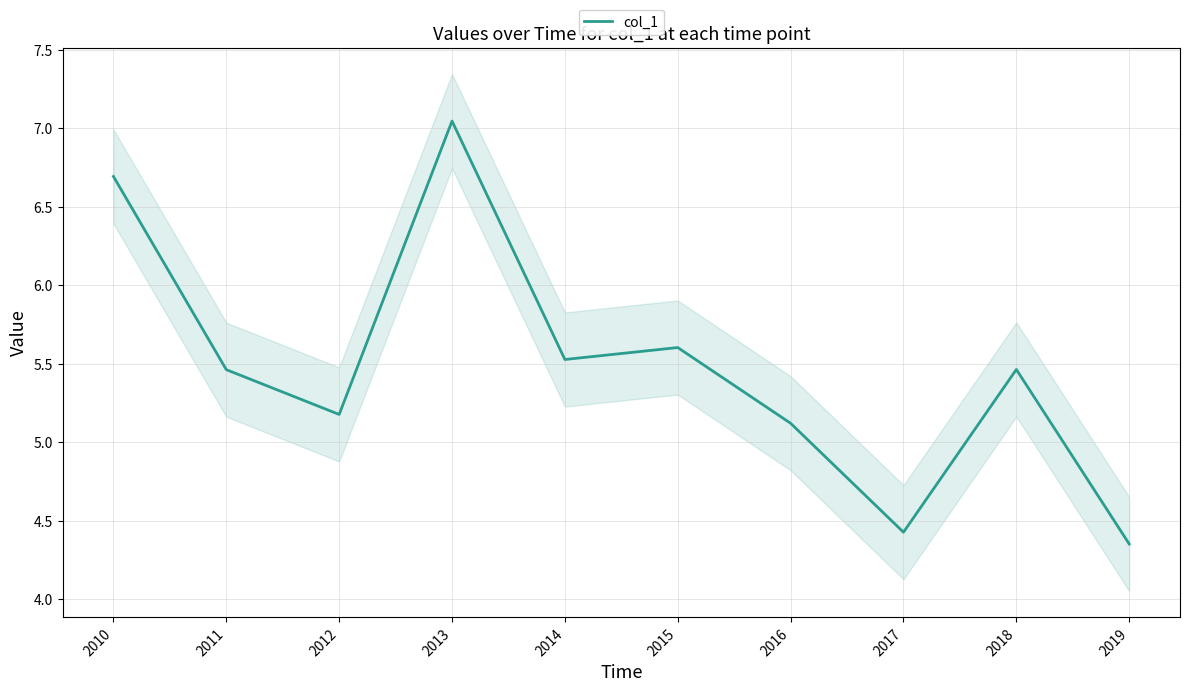

What is the average value?

5.5